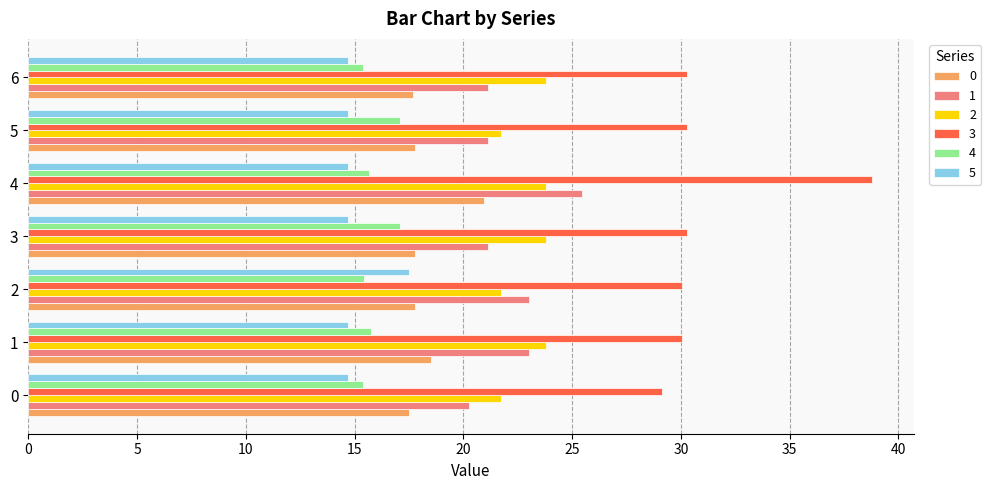

What is the sum of the 5 values at 2 and 6?

32.2